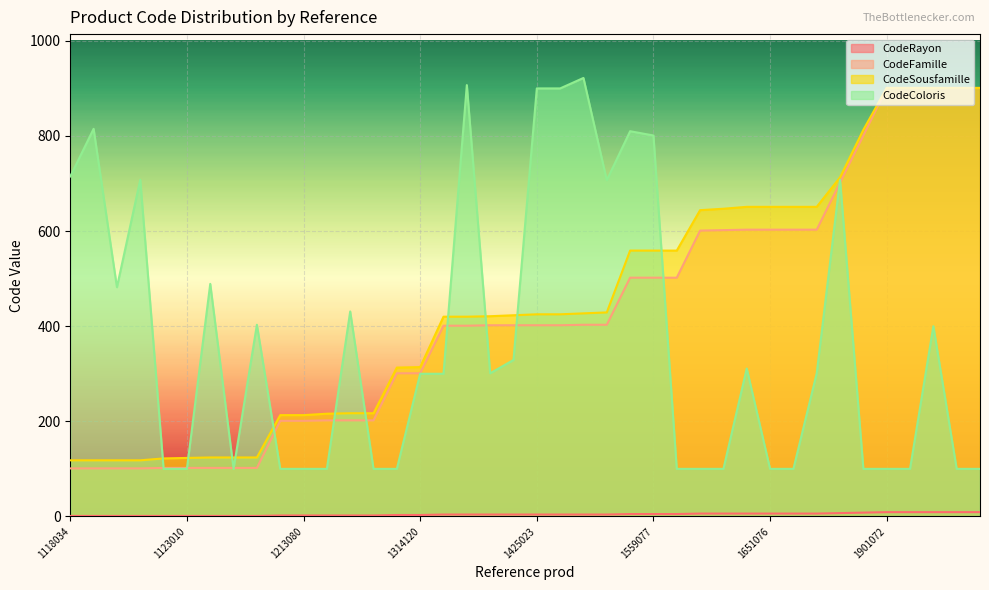

How many lines are shown in the chart?

4